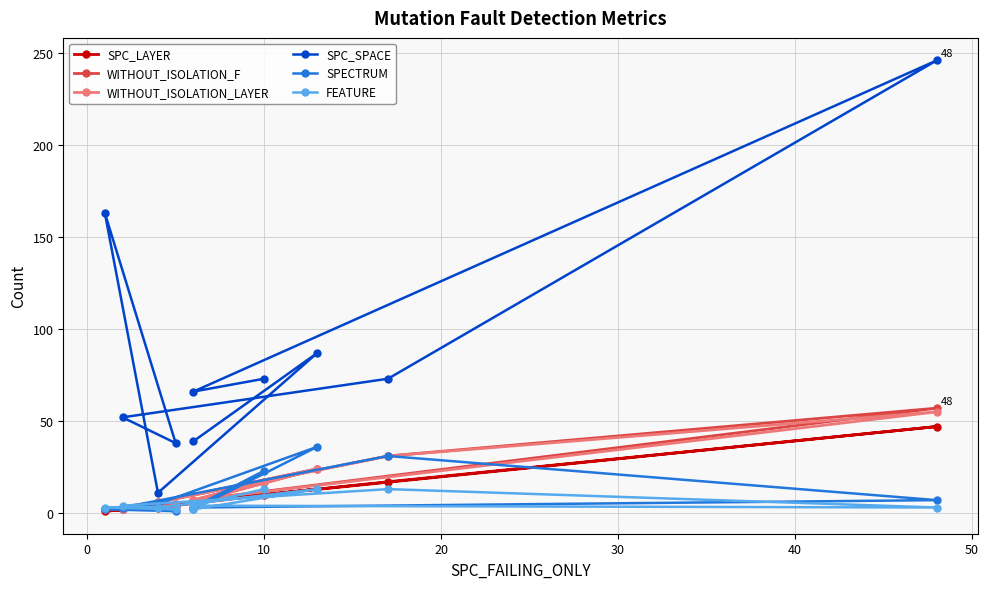

Reading left to right, transcribe all the data shown in this chart.

SPC_LAYER: 10	6	47	17	2	4	1	3	13	6
WITHOUT_ISOLATION_F: 17	7	57	31	2	5	2	6	24	6
WITHOUT_ISOLATION_LAYER: 17	7	55	31	2	4	2	6	24	6
SPC_SPACE: 73	66	246	73	52	38	163	11	87	39
SPECTRUM: 23	3	7	31	3	1	2	5	36	2
FEATURE: 13	4	3	13	4	2	3	3	13	2